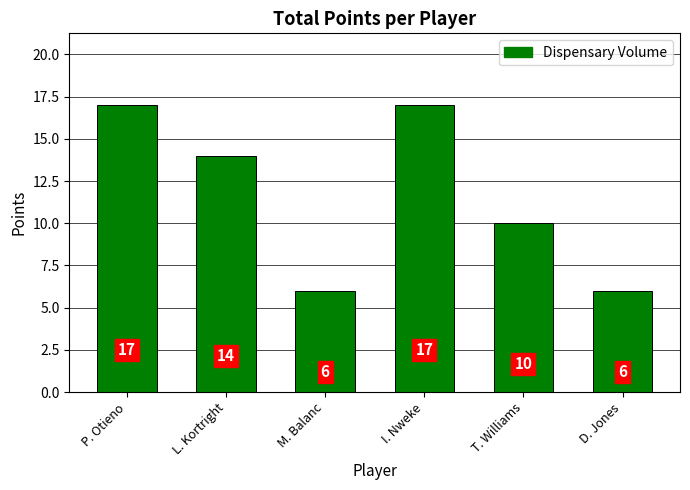

How many values are between 6 and 17?

6